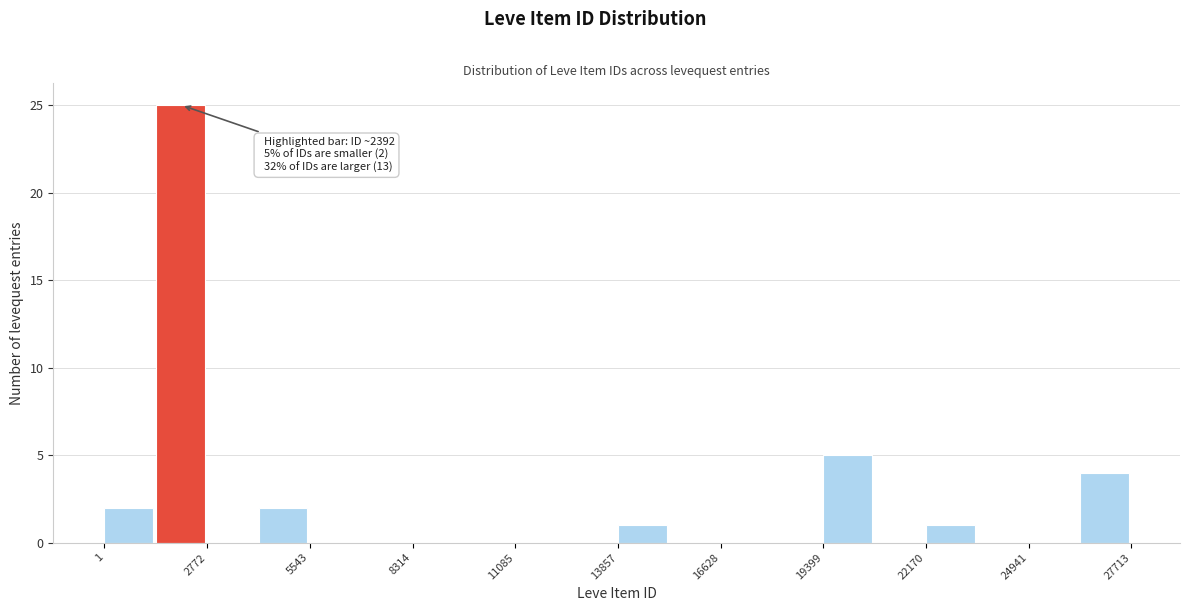

Read against the x-axis, roughly where is the centre of the tallest bar?

2000